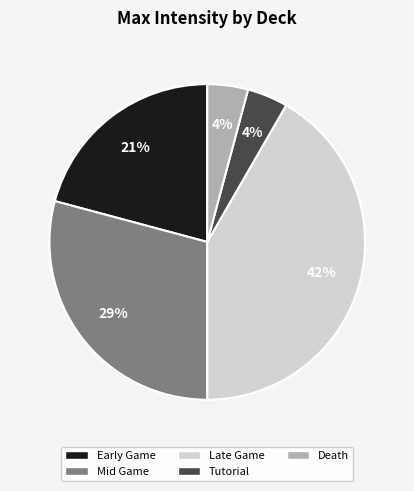

Which slice is the largest?

Late Game